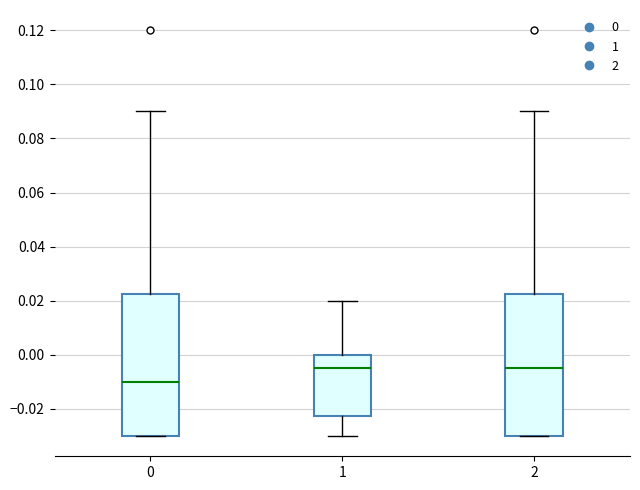

Where is the upper edge of the box at x = 2 on the y-axis? The values are not printed on the chart, so give them approximately, as read against the axis.

0.022